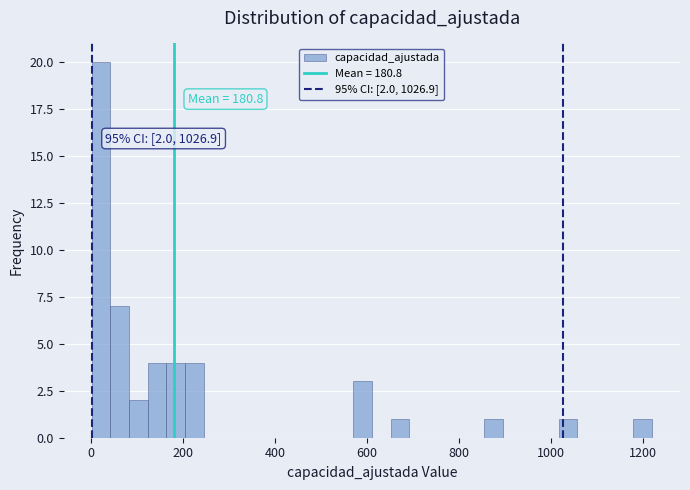

Around what value on the x-axis is the tallest bar? Give the approximate position of its centre, as read against the axis.

20